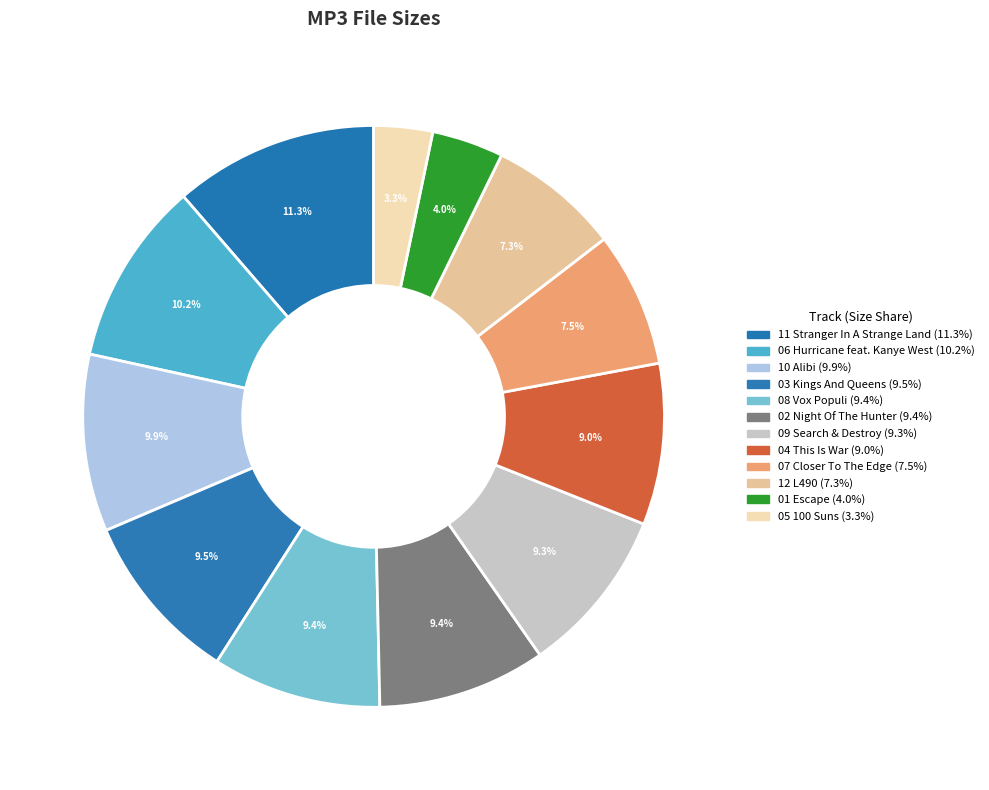

Count the number of slices in the pie.

12